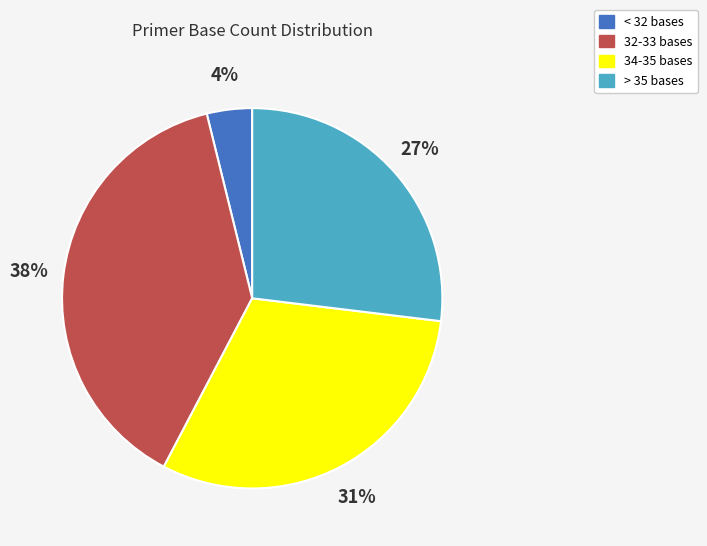

Approximately how many times larger is the value at 34-35 bases compared to 32-33 bases?

0.8